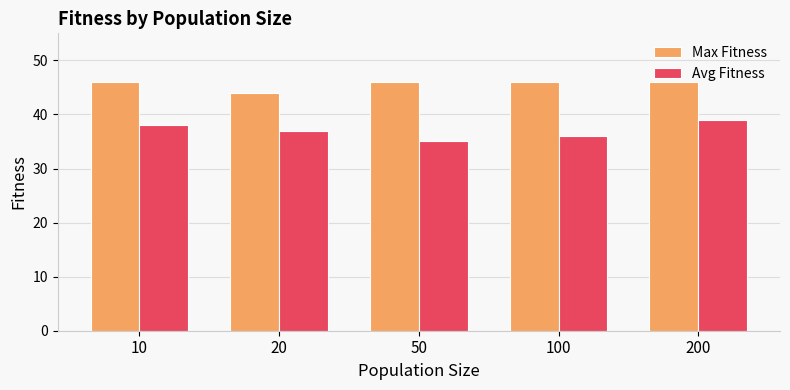

Reading right to left, list all the values displayed in this chart.

Max Fitness: 46	46	46	44	46
Avg Fitness: 39	36	35	37	38